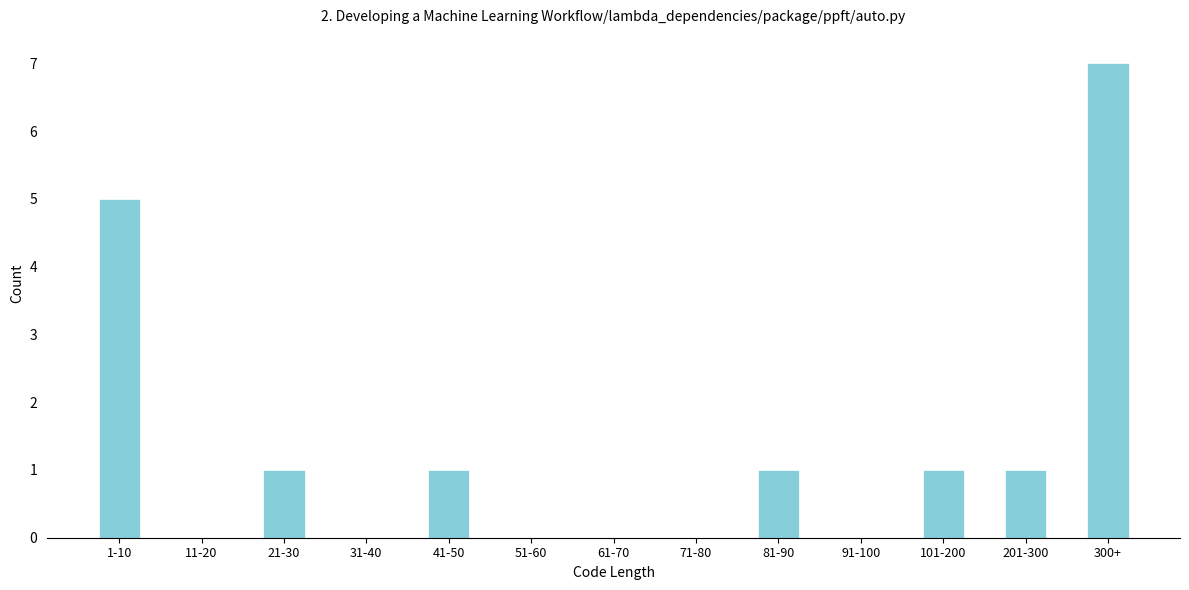

Reading left to right, list all the values displayed in this chart.

1-10=5	11-20=0	21-30=1	31-40=0	41-50=1	51-60=0	61-70=0	71-80=0	81-90=1	91-100=0	101-200=1	201-300=1	300+=7